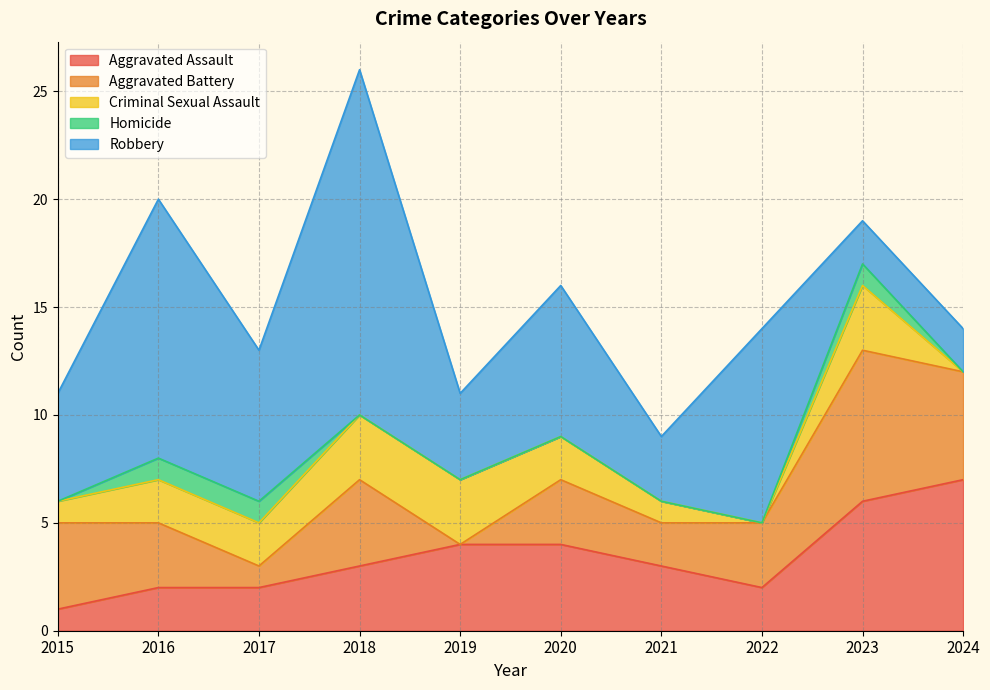

How many Criminal Sexual Assault values are between 1 and 3?

8